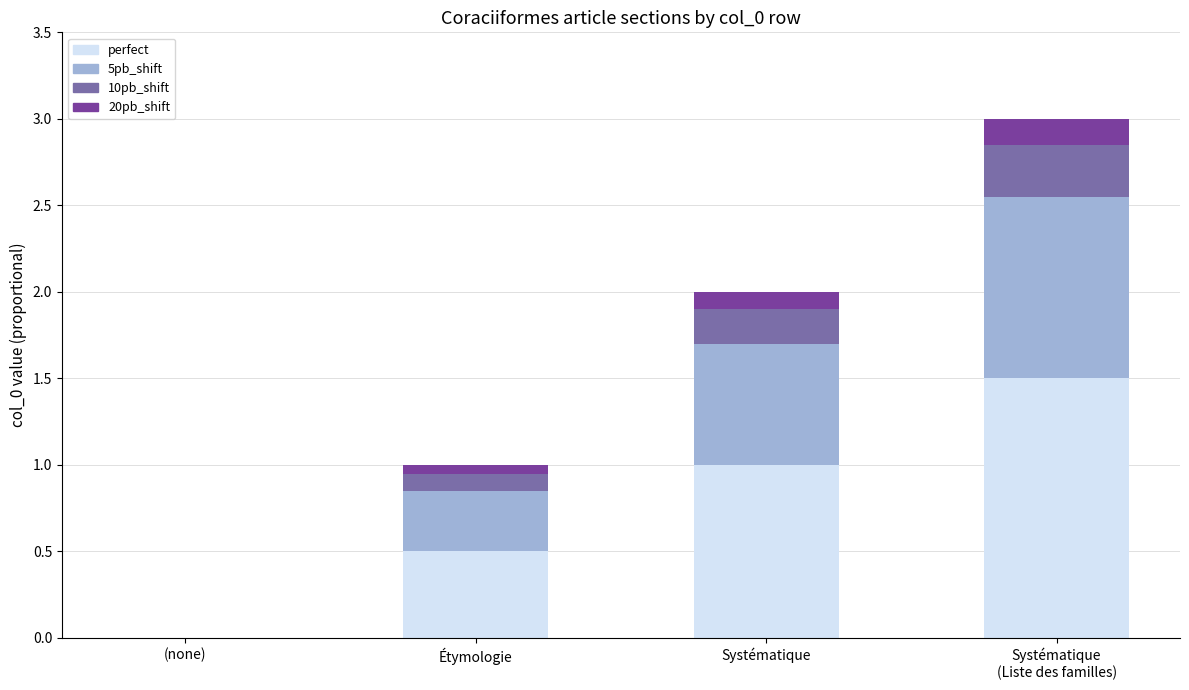

How many series are shown in this chart?

4